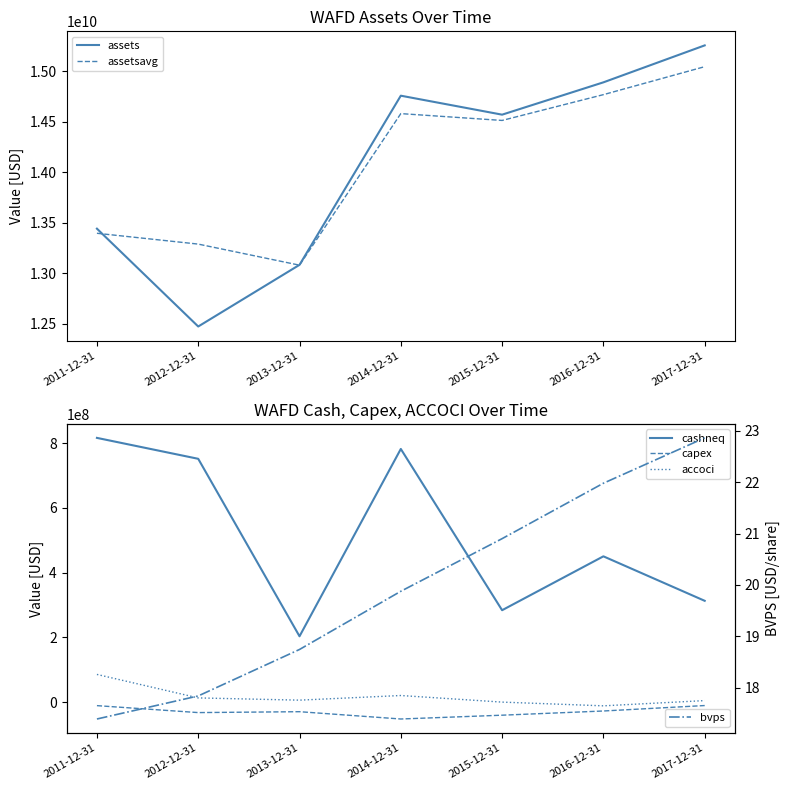

Is it true that cashneq equals 751430000.0 at 2012-12-31?

True